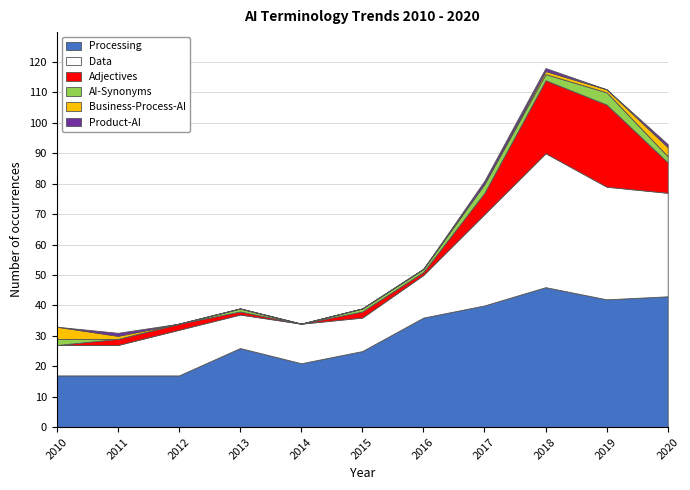

At which label is AI-Synonyms closest to 2?

2010